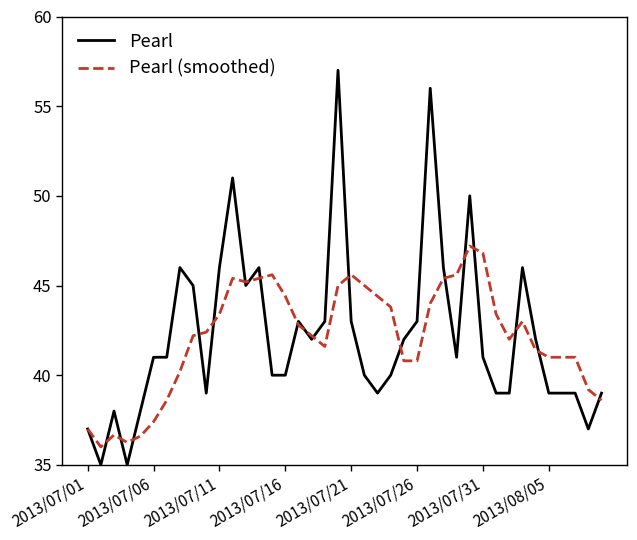

What is the minimum value for Pearl?

35.0